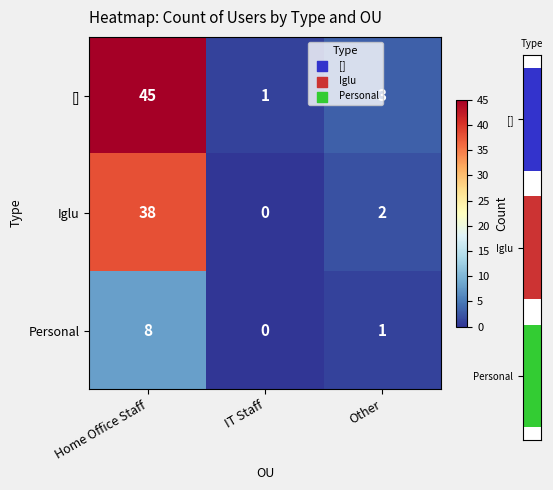

Between IT Staff and Other, which series saw the biggest shift?

[]